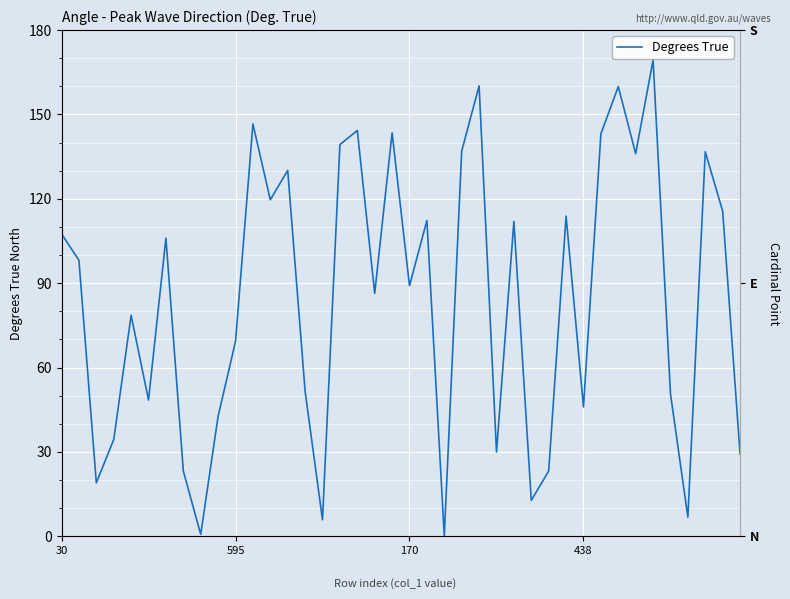

Approximately how many times larger is the value at 27 compared to 29?

0.1